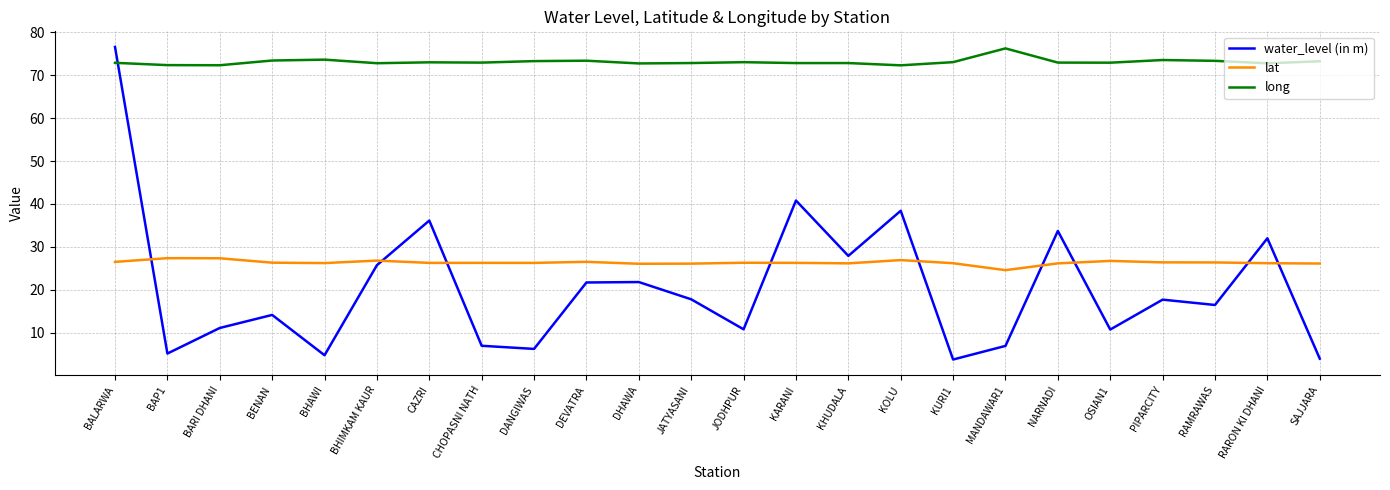

What is the smallest value displayed?

3.8